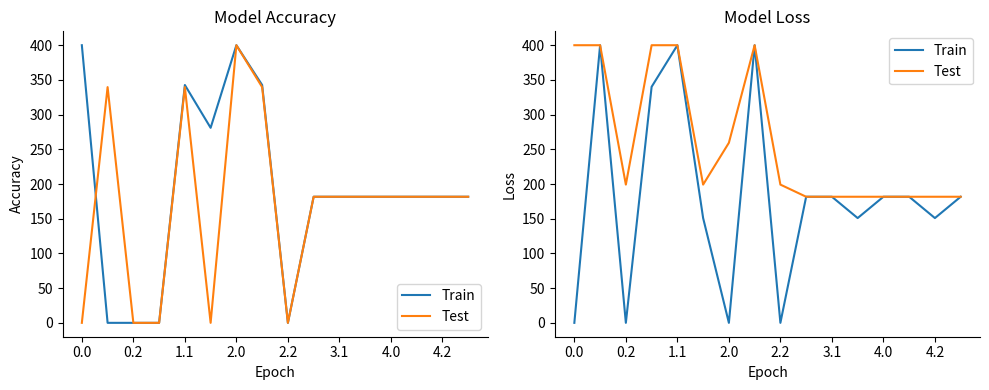

Reading left to right, what are all the values shown in this chart?

Train: 0.0	400.0	0.0	340.1	400.0	151.0	0.0	400.0	0.0	181.7	181.7	151.0	181.7	181.7	151.0	181.7
Test: 400.0	400.0	199.2	400.0	400.0	199.2	259.4	400.0	199.2	181.7	181.7	181.7	181.7	181.7	181.7	181.7